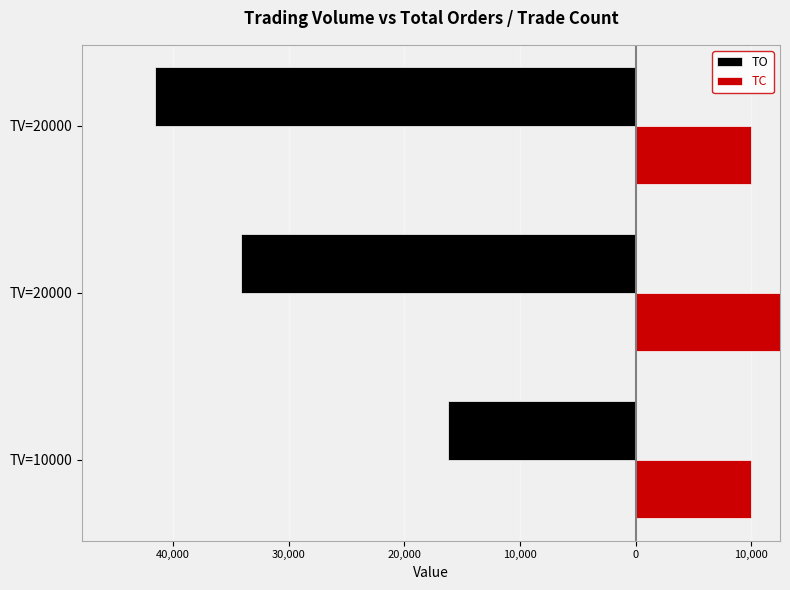

What is the difference between the highest and lowest values at TV=20000?

54100